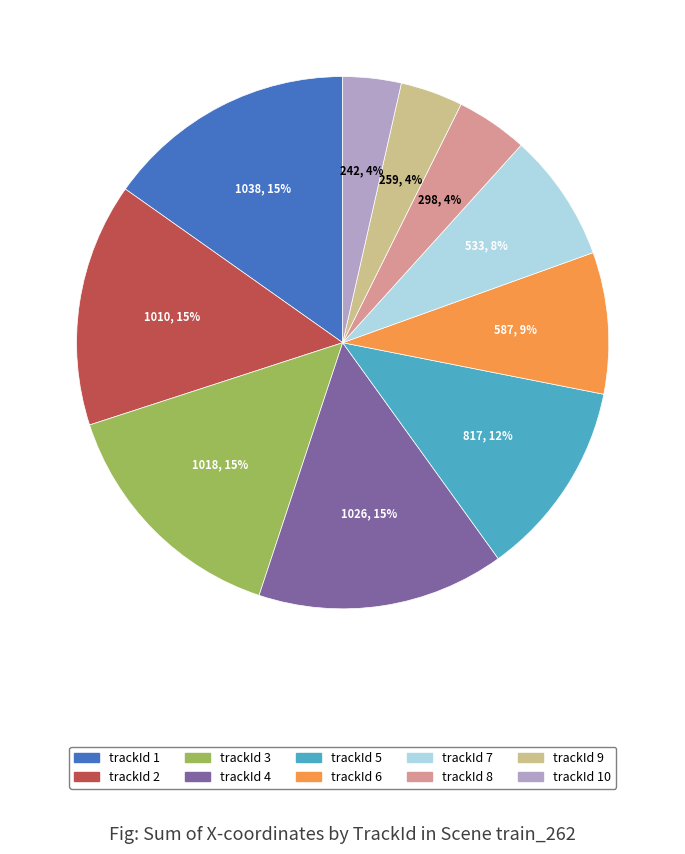

To the nearest percent, what is the average slice percentage?

10%